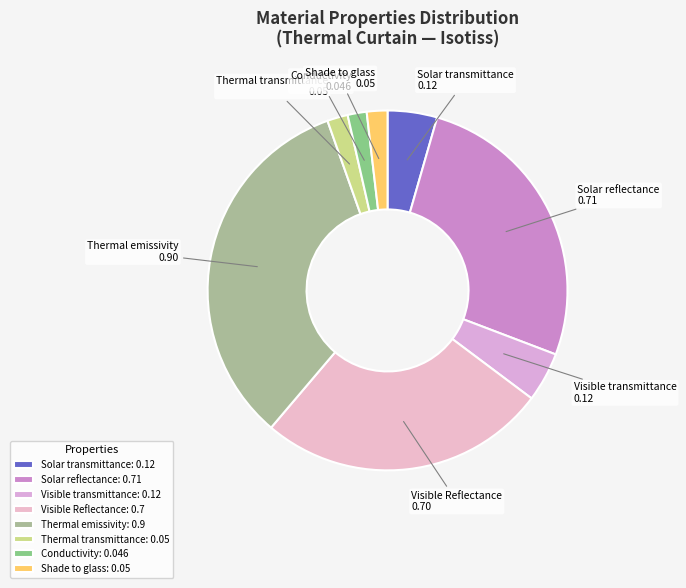

How many slices are in this pie chart?

8